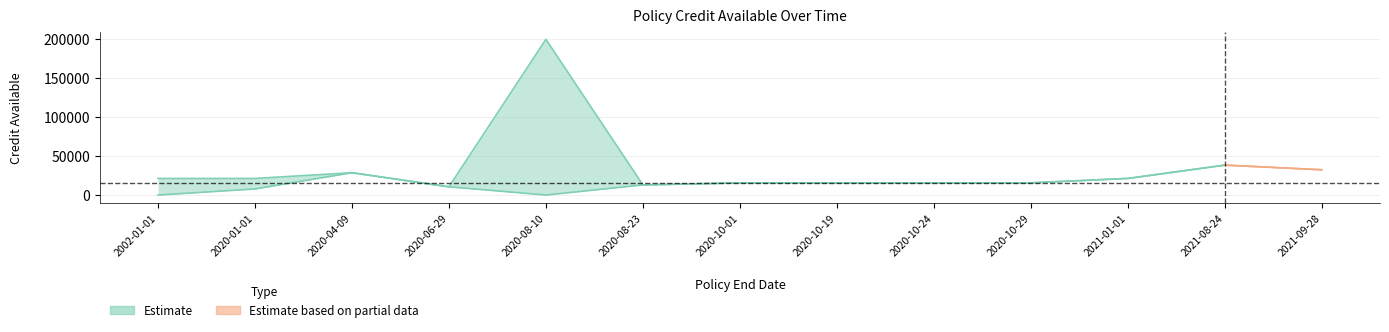

Reading left to right, what are all the values shown in this chart?

po_credit_available_lower: 0.0	7779.7	28658.5	10550.6	0.0	12966.7	15650.6	15650.6	15650.6	15650.6	21300.0	38422.5	32443.9
po_credit_available_upper: 21300.8	21300.8	28658.5	10550.6	200004.1	12966.7	15650.6	15650.6	15650.6	15650.6	21300.8	38422.5	32443.9